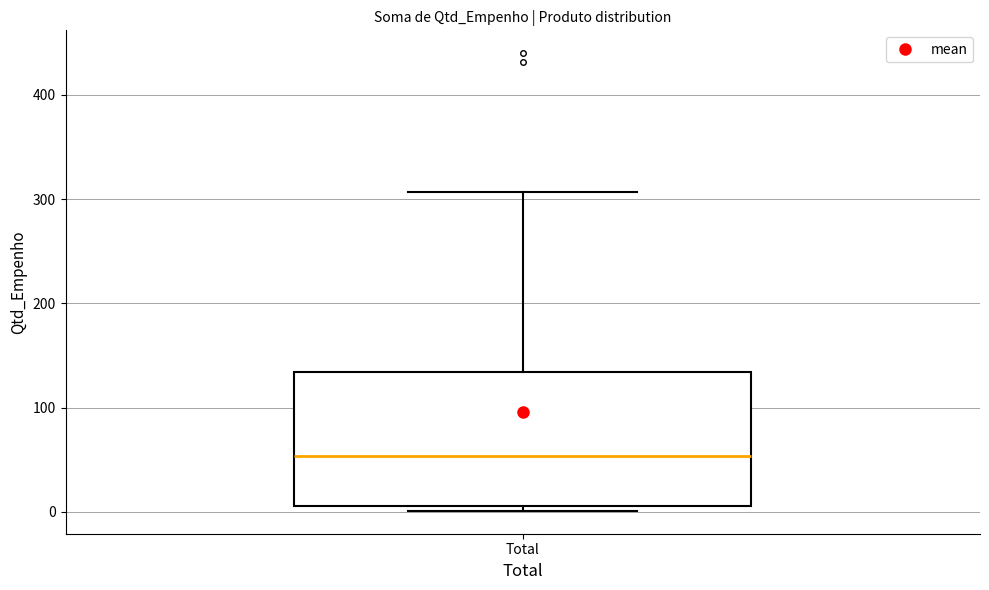

Transcribe this box plot: give where the median line is, the range the box spans, and where the two whiskers end, as read against the y-axis. The values are not printed on the chart, so give them approximately, as read against the axis.

median 50, box 10 to 130, whiskers 0 to 310